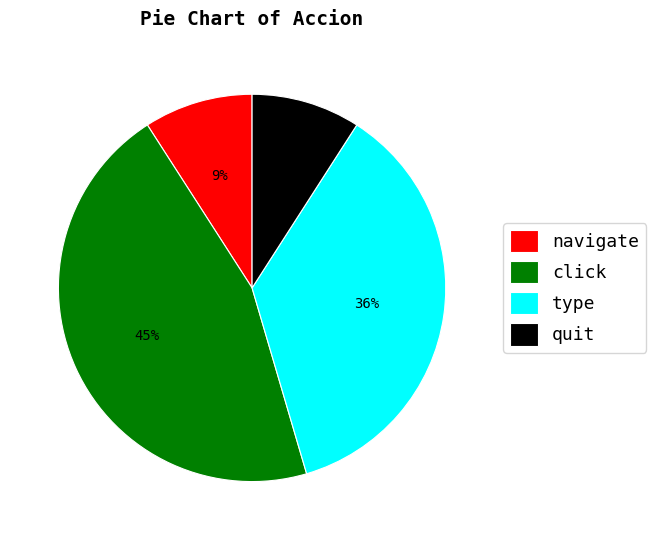

What percentage is the navigate slice, to the nearest percent?

9%